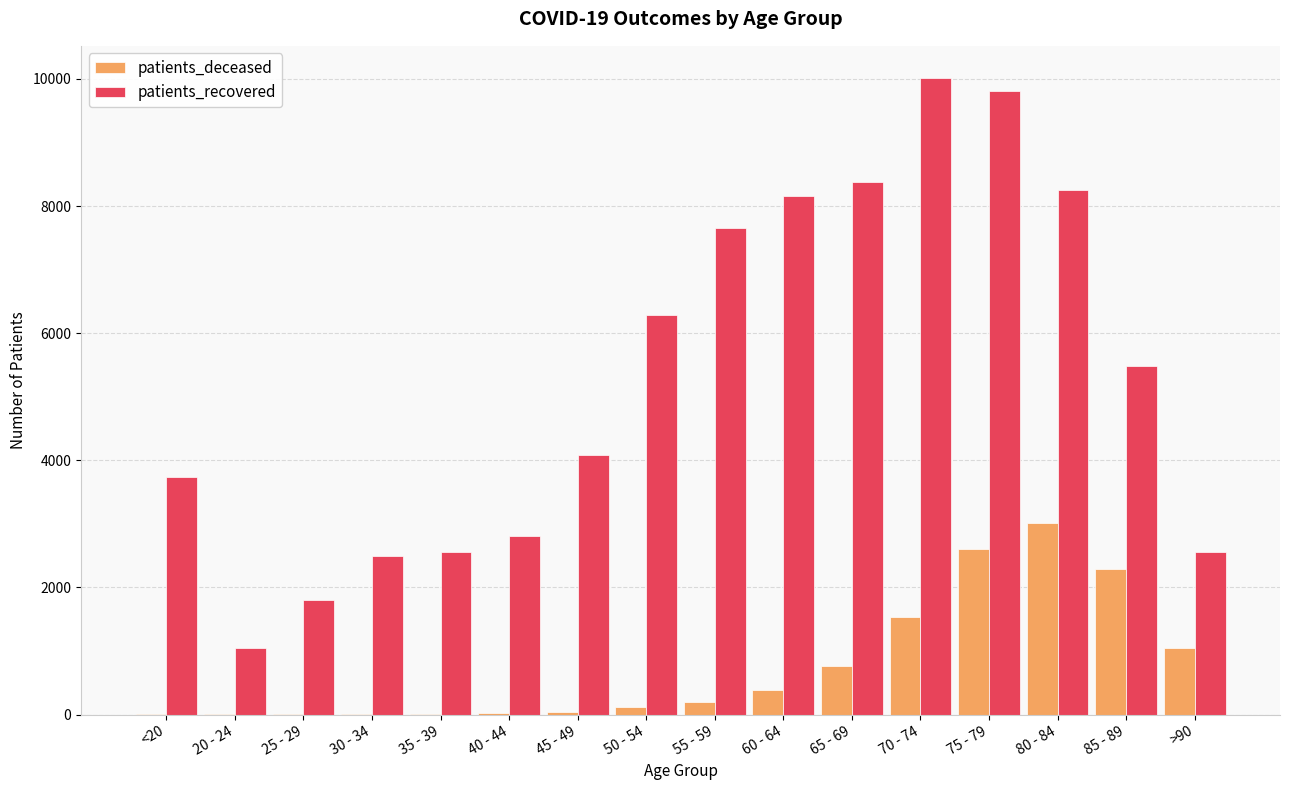

The value of patients_deceased at 35 - 39 is 16. True or false?

True